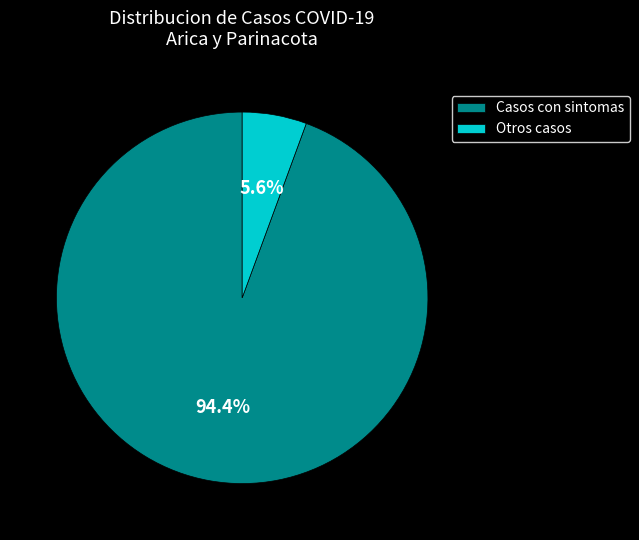

How many slices are in this pie chart?

2